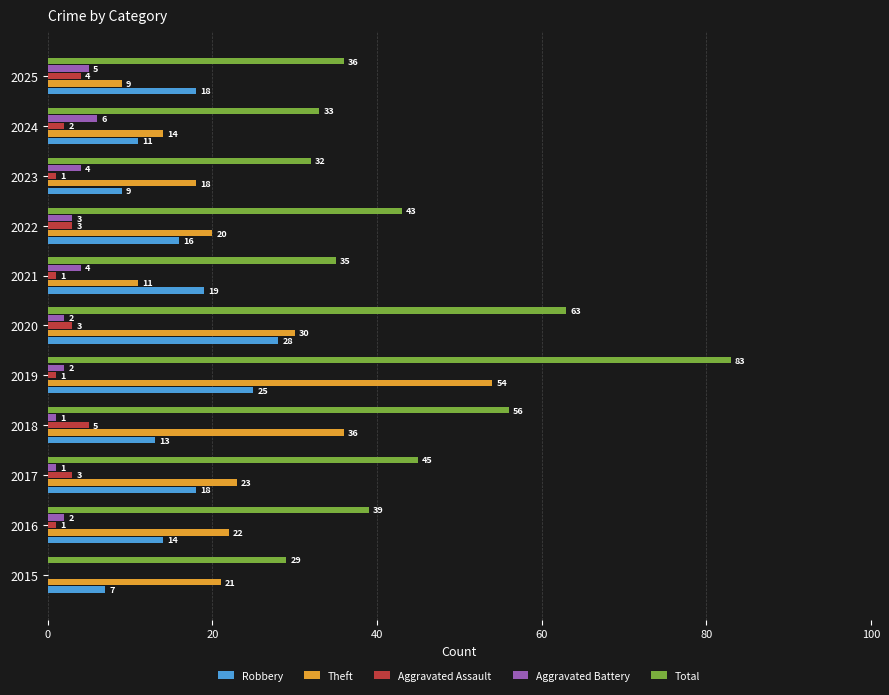

What is the highest value of the Robbery series?

28